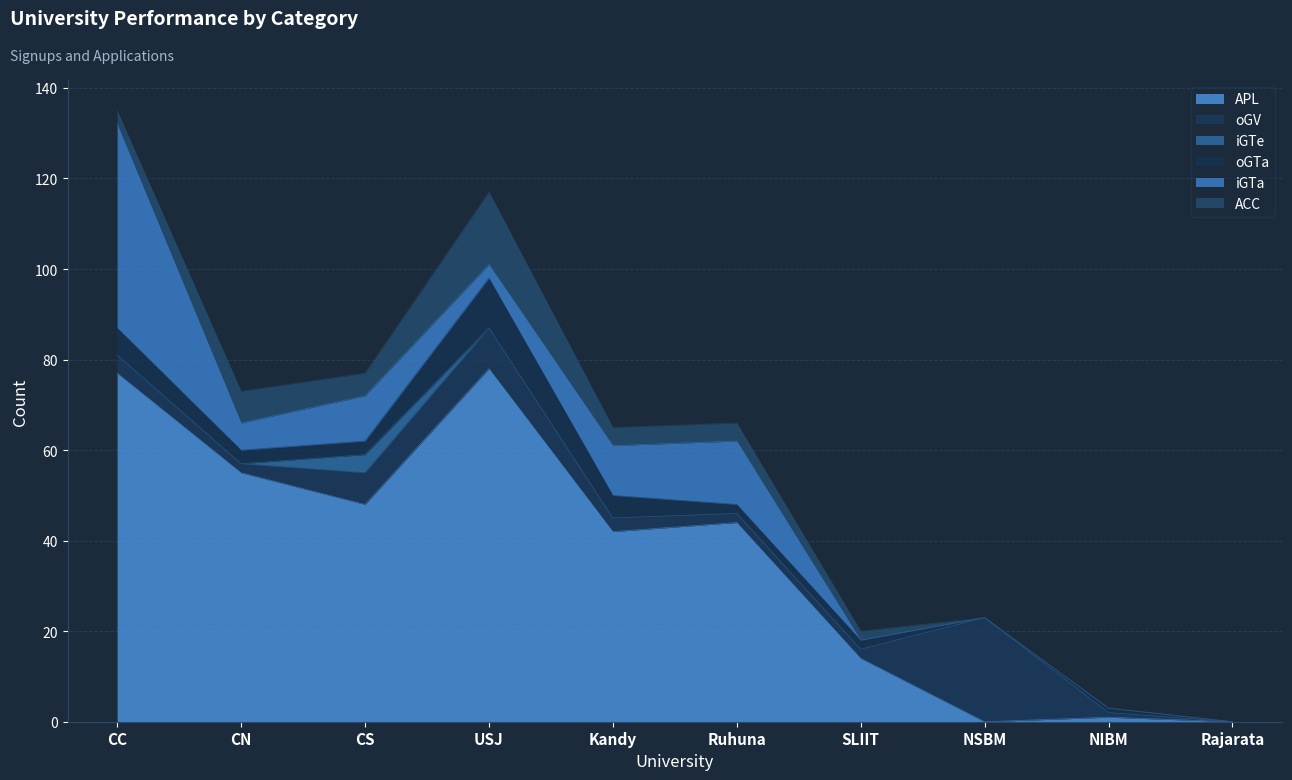

How many interior local valleys does the ACC series have?

1